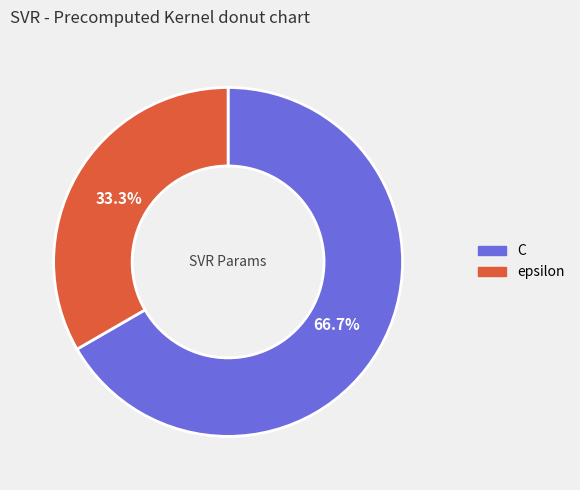

Count the number of slices in the pie.

2